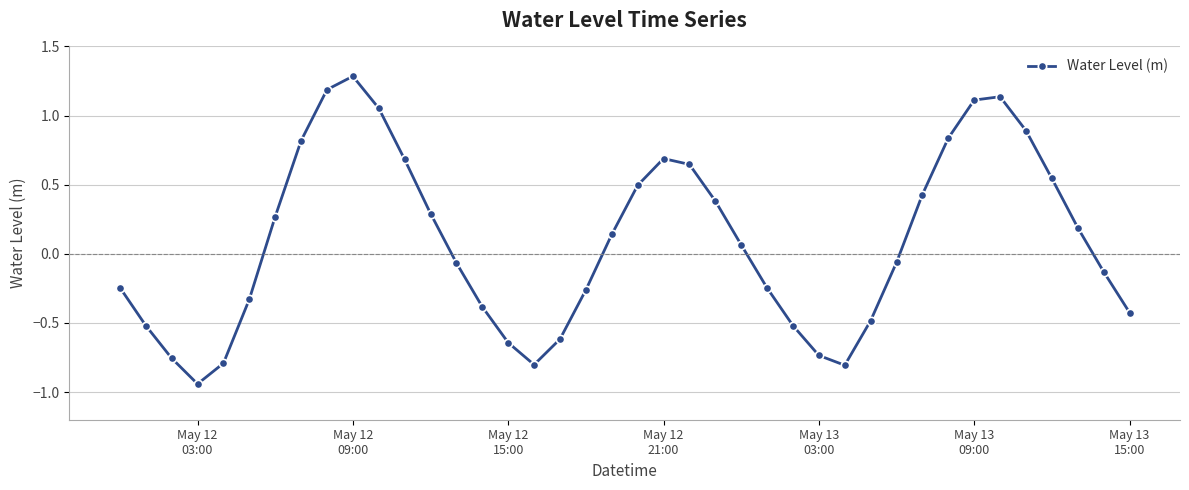

What is the value of the 38th point from the left?

0.2